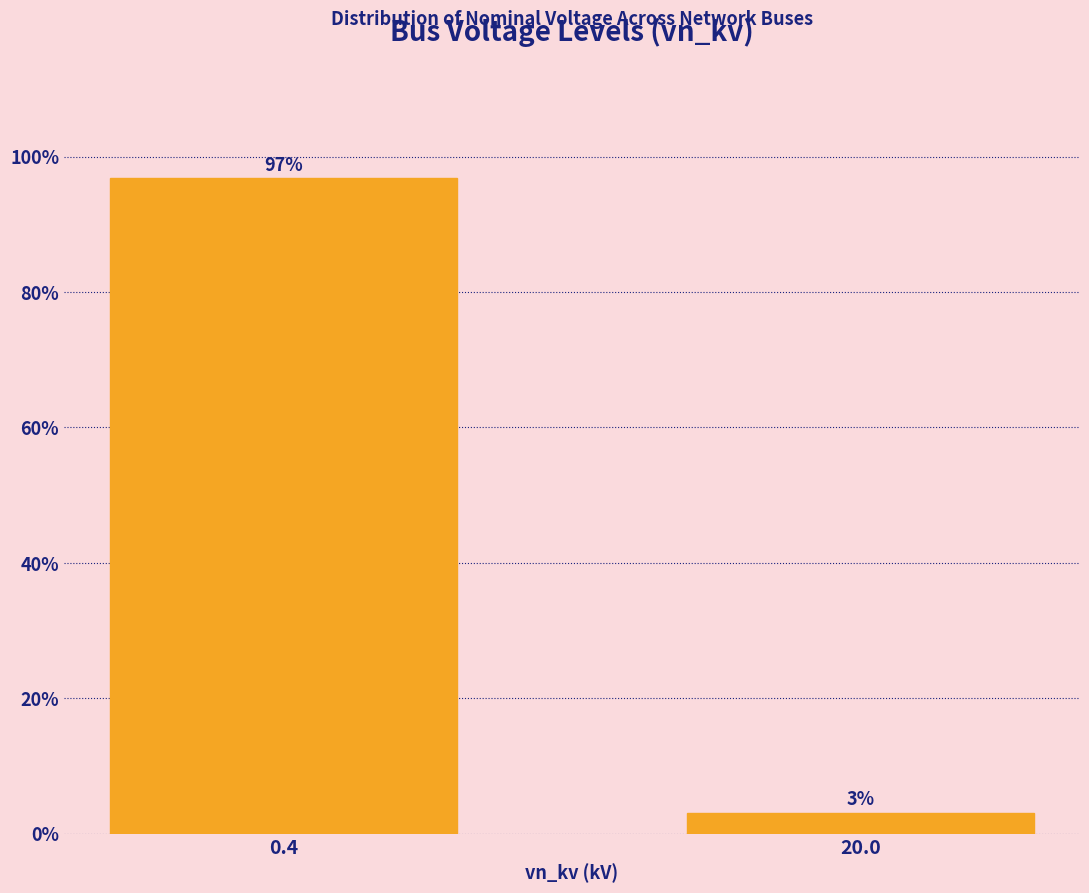

What is the label of the 2nd bar from the left?

20.0